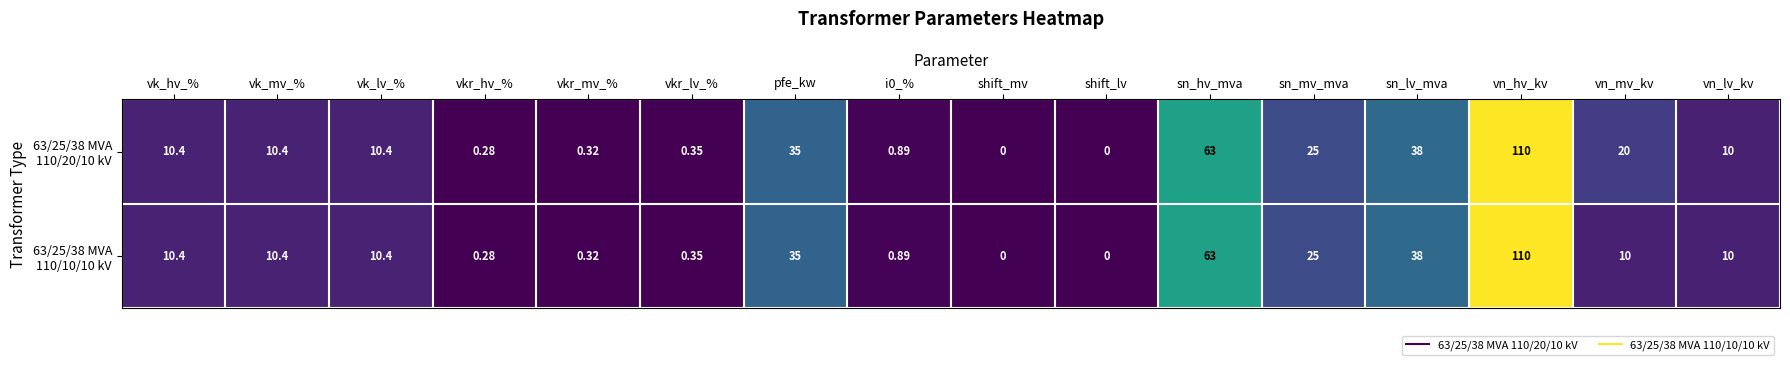

At which category is the sum across all series the highest?

vn_hv_kv